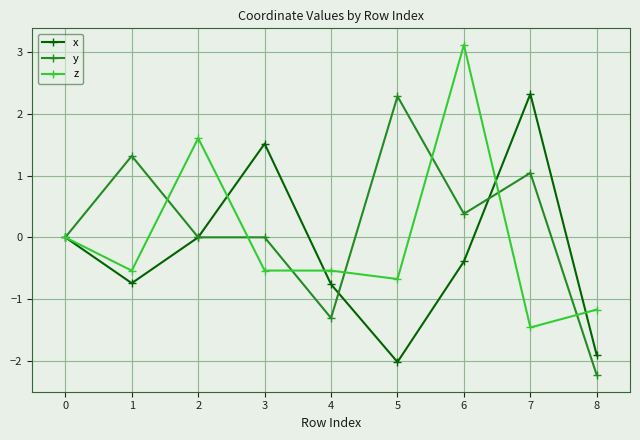

Which series has the largest total across all categories?

y